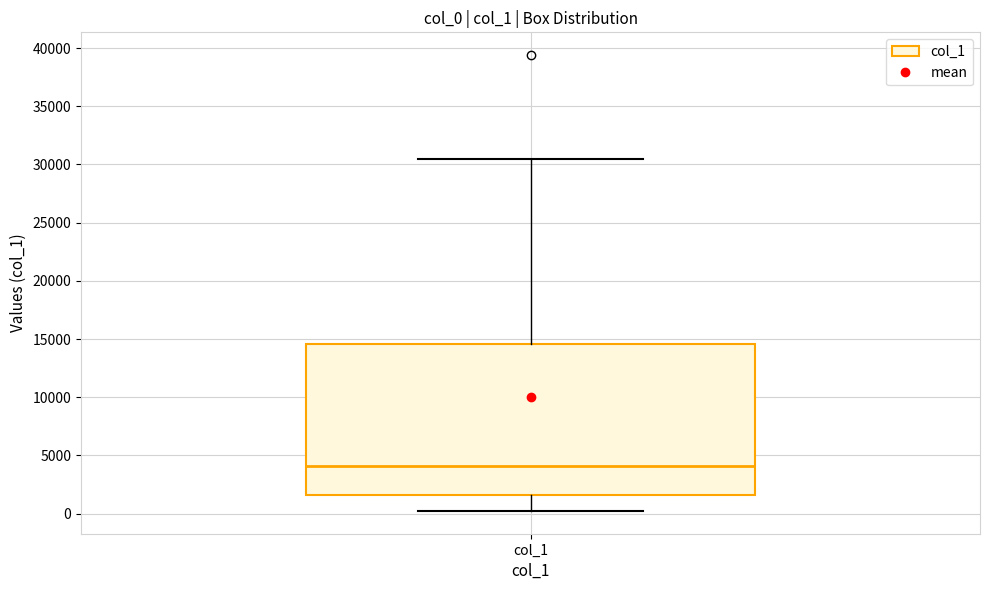

Transcribe this box plot: give where the median line is, the range the box spans, and where the two whiskers end, as read against the y-axis. The values are not printed on the chart, so give them approximately, as read against the axis.

median 4000, box 1500 to 14500, whiskers 0 to 30500